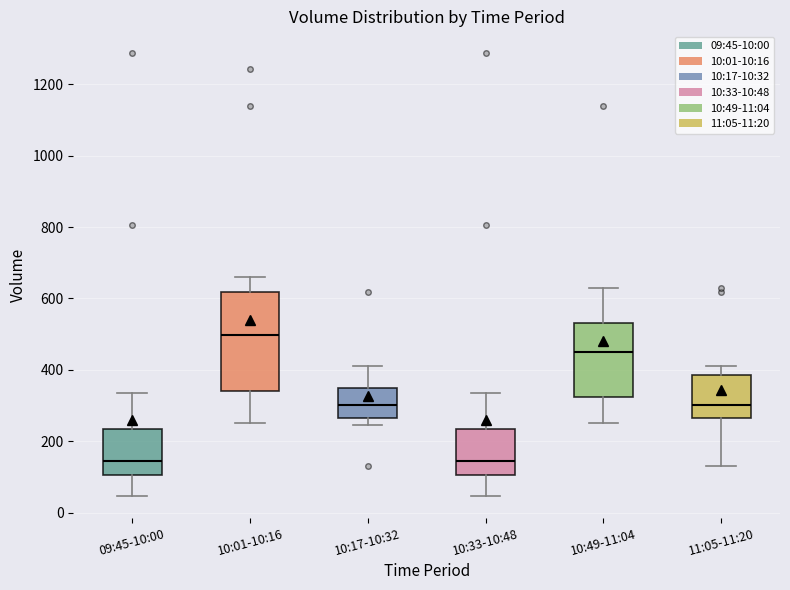

Which box is the tallest, from its lower edge to its upper edge?

10:01-10:16